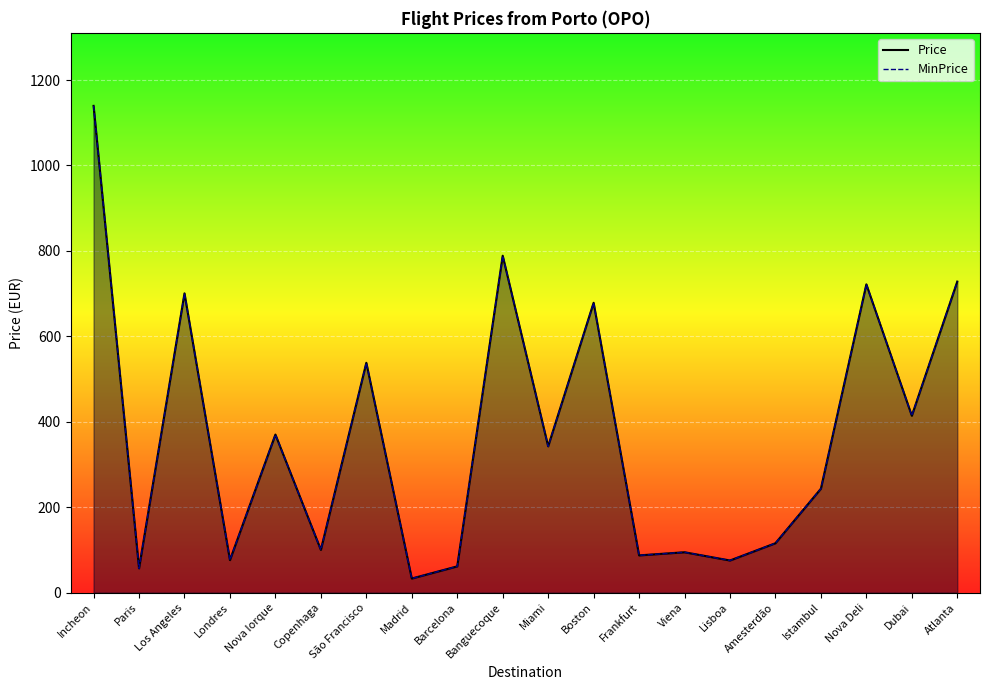

Which category has the highest value across all series?

Incheon